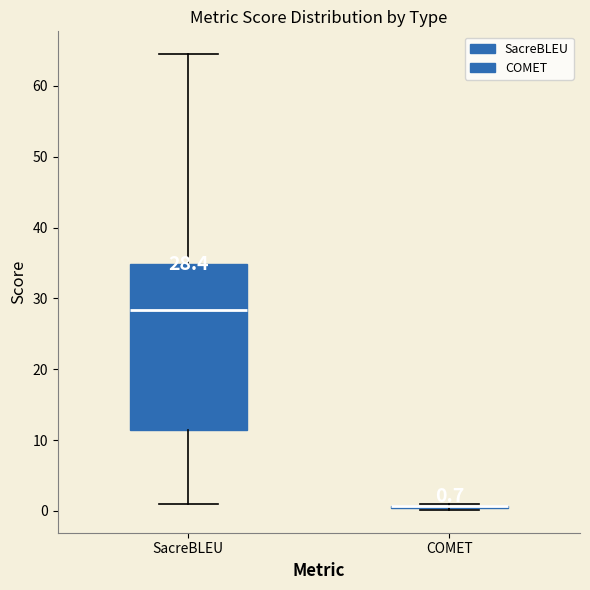

Comparing the boxes themselves (not the whiskers), which one is the tallest?

SacreBLEU